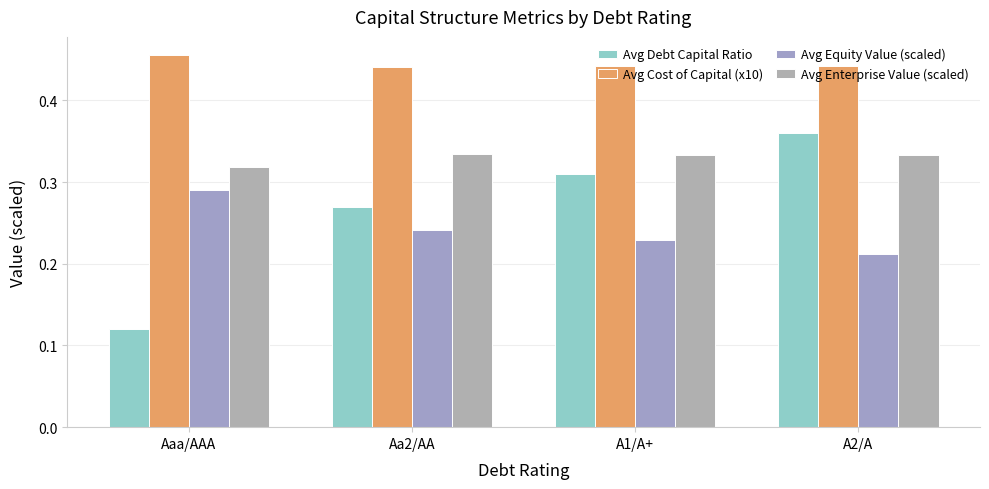

What is the label of the 1st bar from the right?

A2/A